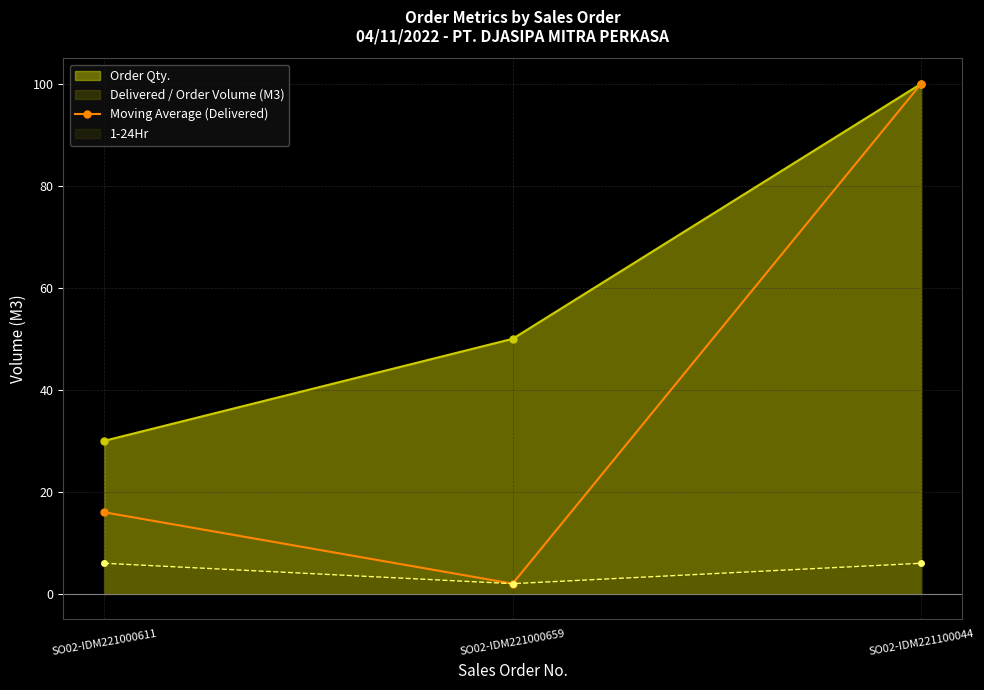

Which category has the highest value across all series?

SO02-IDM221100044